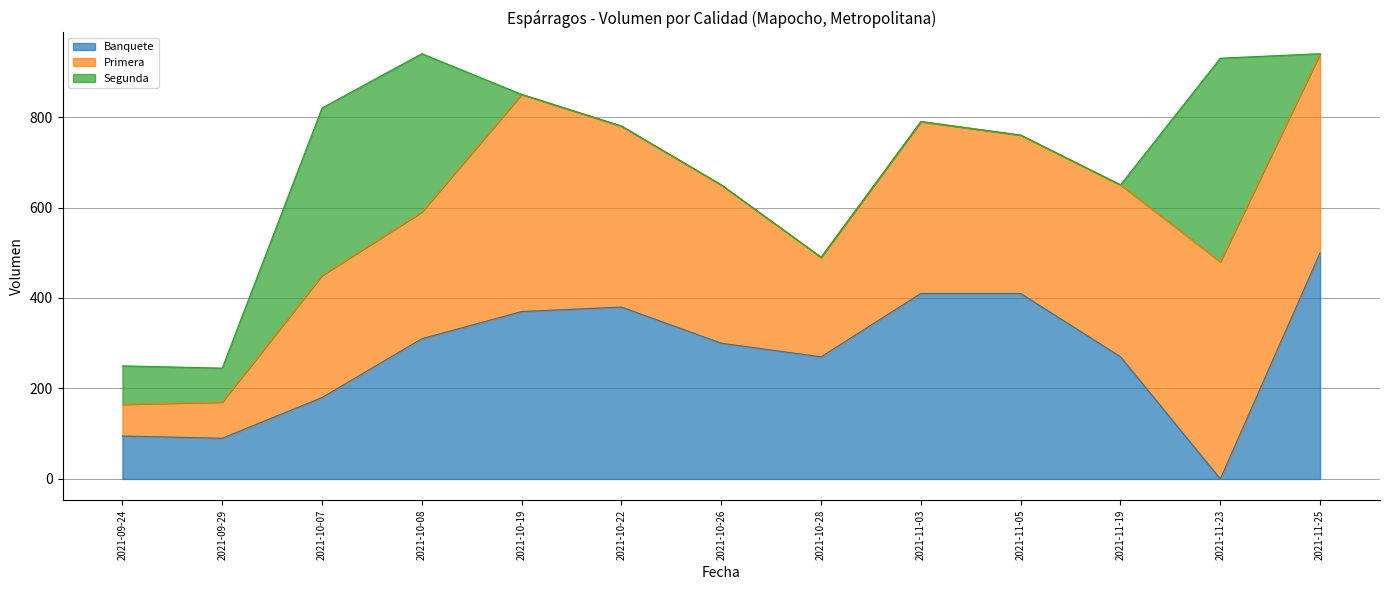

Where is the first local maximum for Primera?

2021-10-19